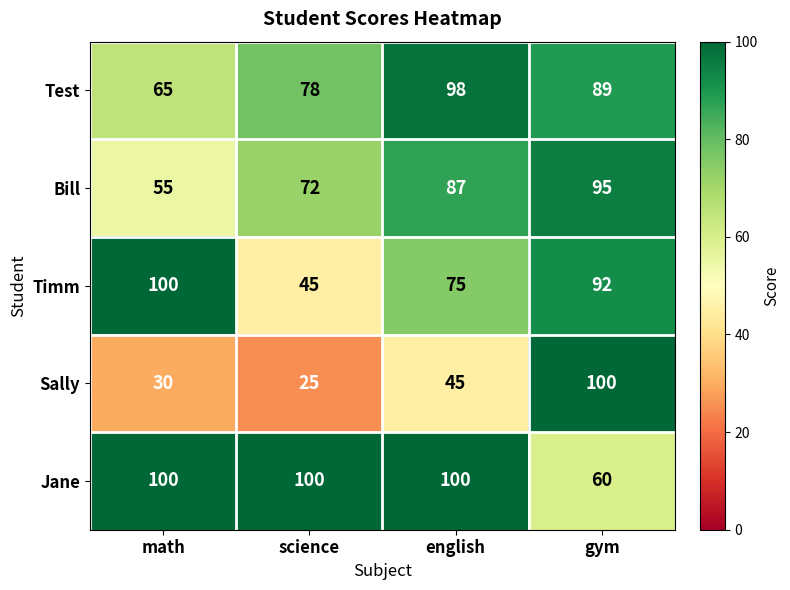

The Test series shows 78 at science. True or false?

True